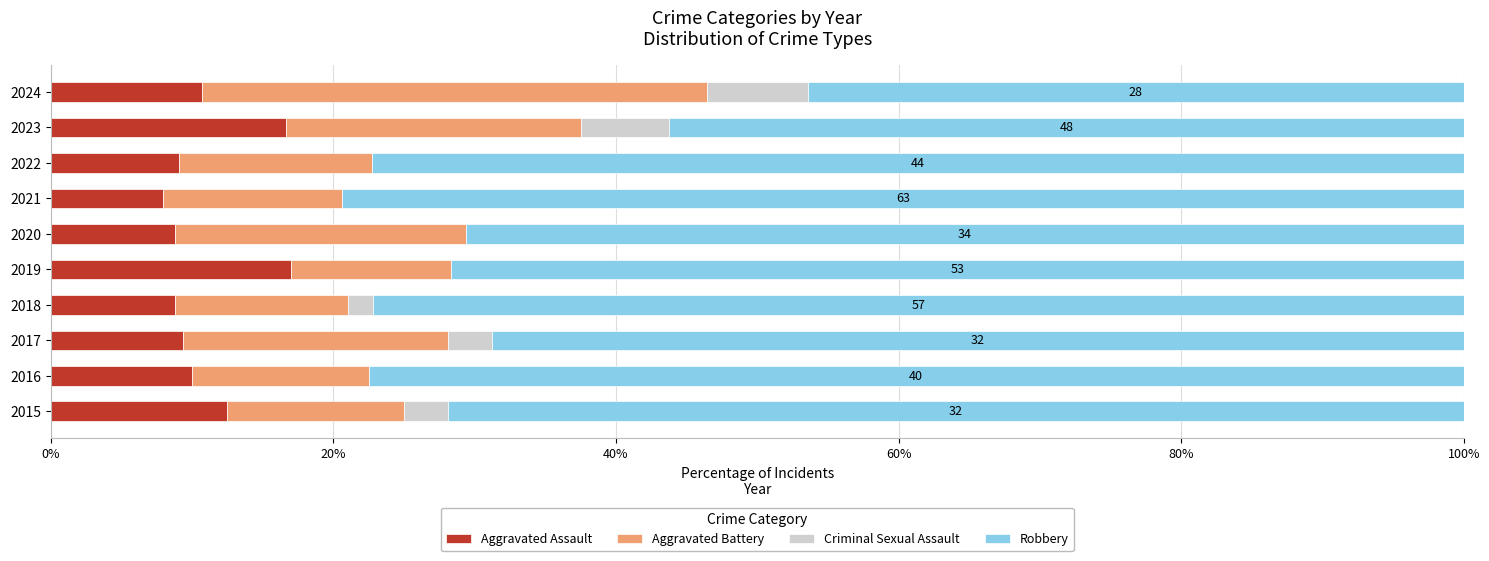

True or false: Aggravated Assault has a value of 8.8 at 2020.

True